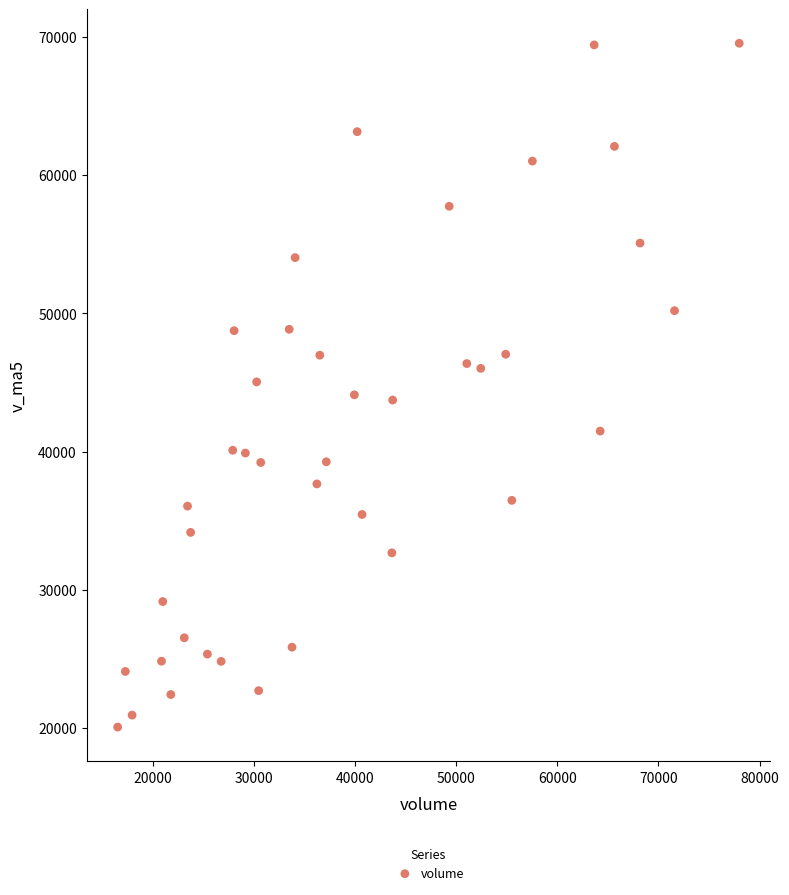

What is the range of Y values (max minus min)?

49456.3